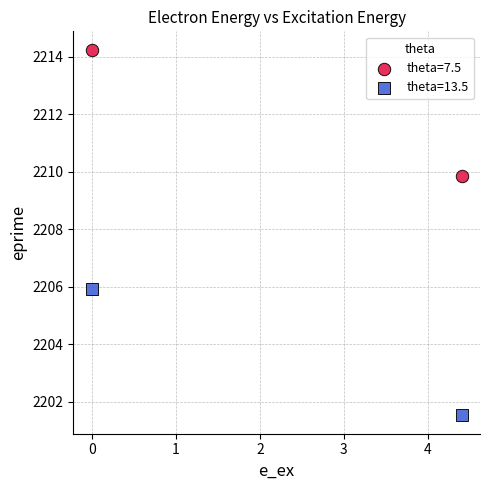

What are all the series names shown in the legend?

theta=7.5, theta=13.5